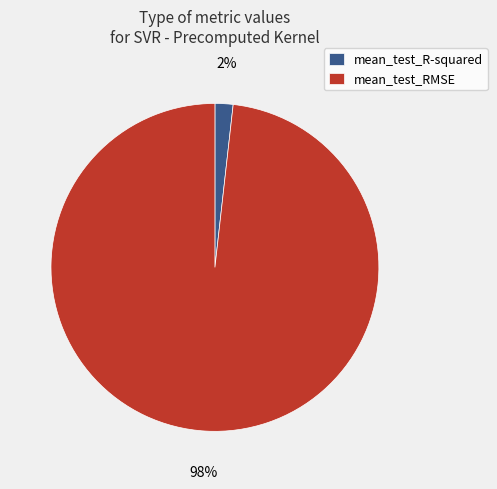

To the nearest percent, what portion does mean_test_R-squared represent?

2%